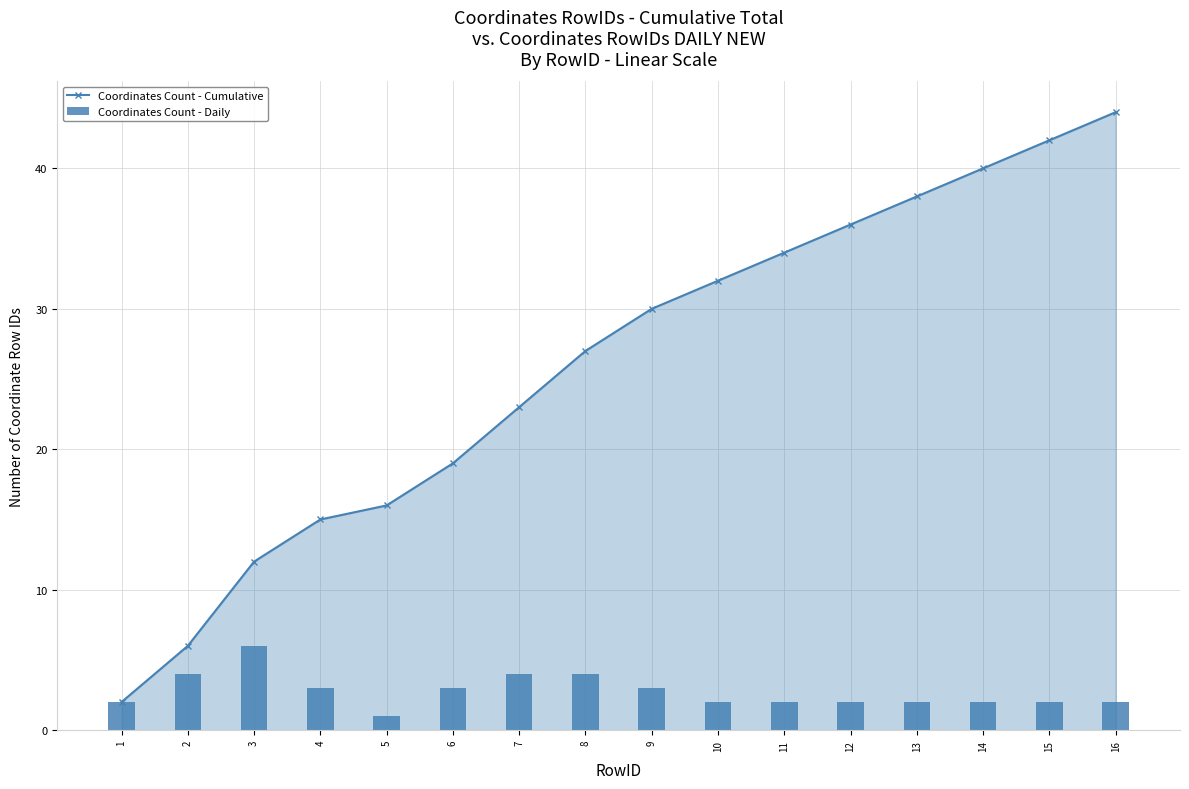

List the labels in order of Coordinates Count - Cumulative value, largest first.

16, 15, 14, 13, 12, 11, 10, 9, 8, 7, 6, 5, 4, 3, 2, 1